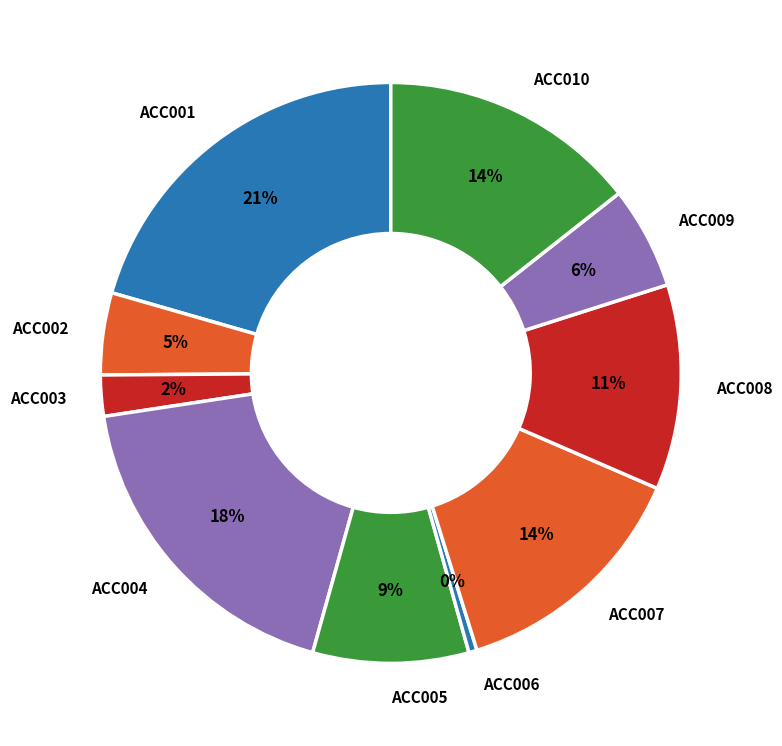

Combined, do ACC010 and ACC003 account for over 50%?

No